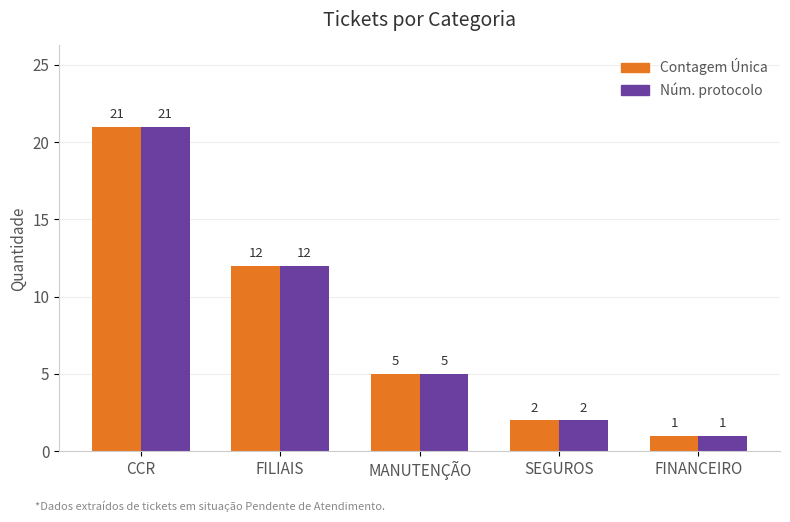

Reading left to right, what are all the values shown in this chart?

Contagem Única: 21	12	5	2	1
Núm. protocolo: 21	12	5	2	1